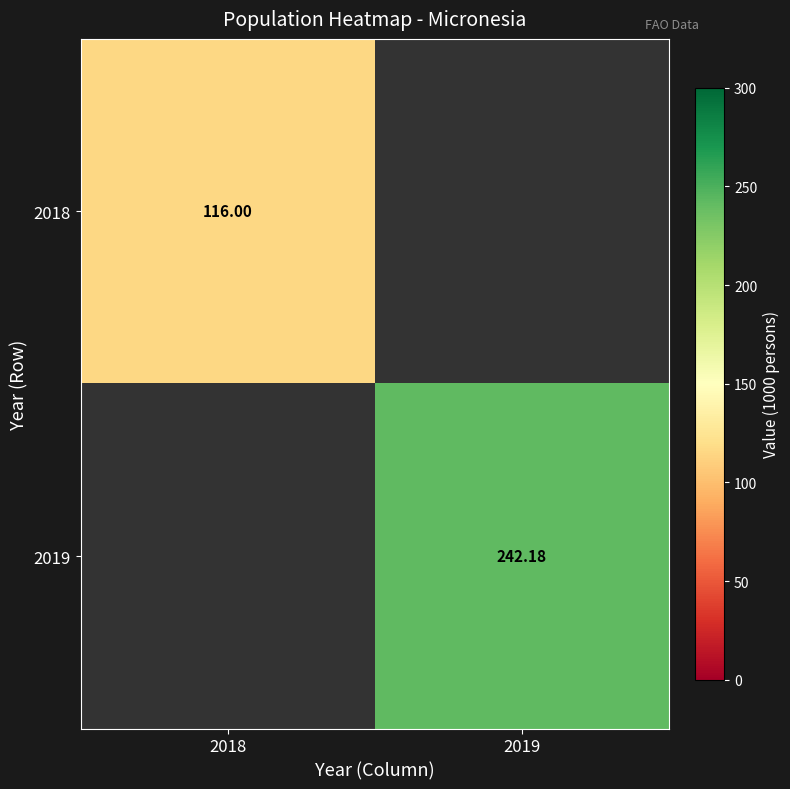

At how many categories does at least one series exceed 200?

1